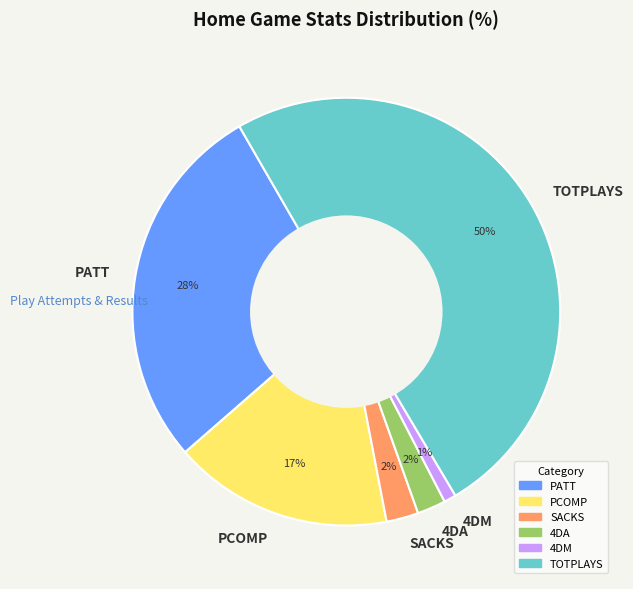

Does SACKS account for over 50% of the chart?

No